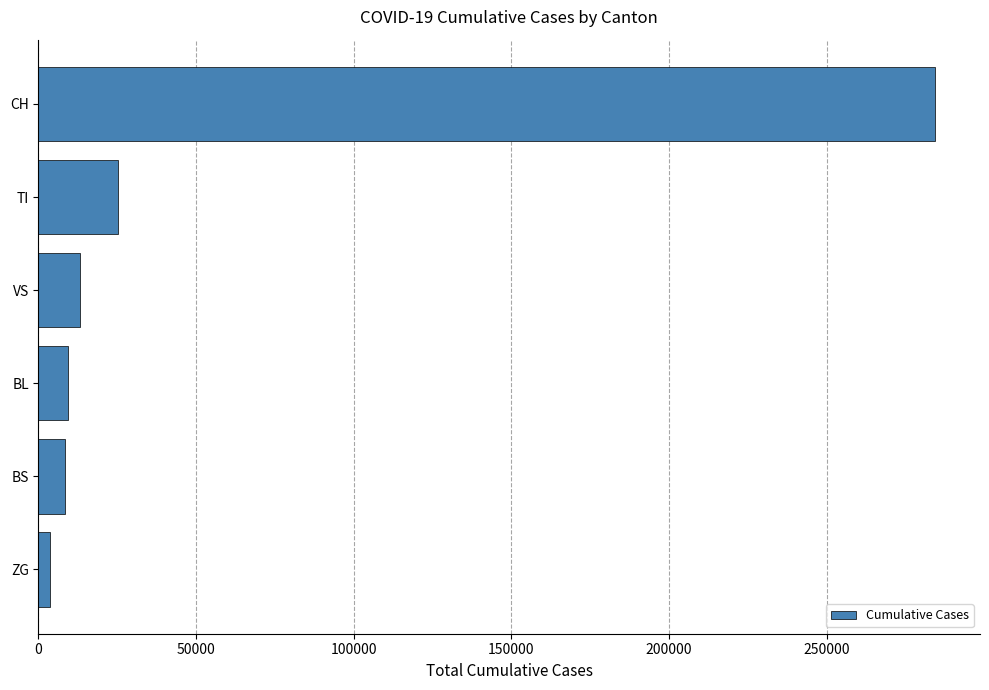

How many data points are less than 13031?

3